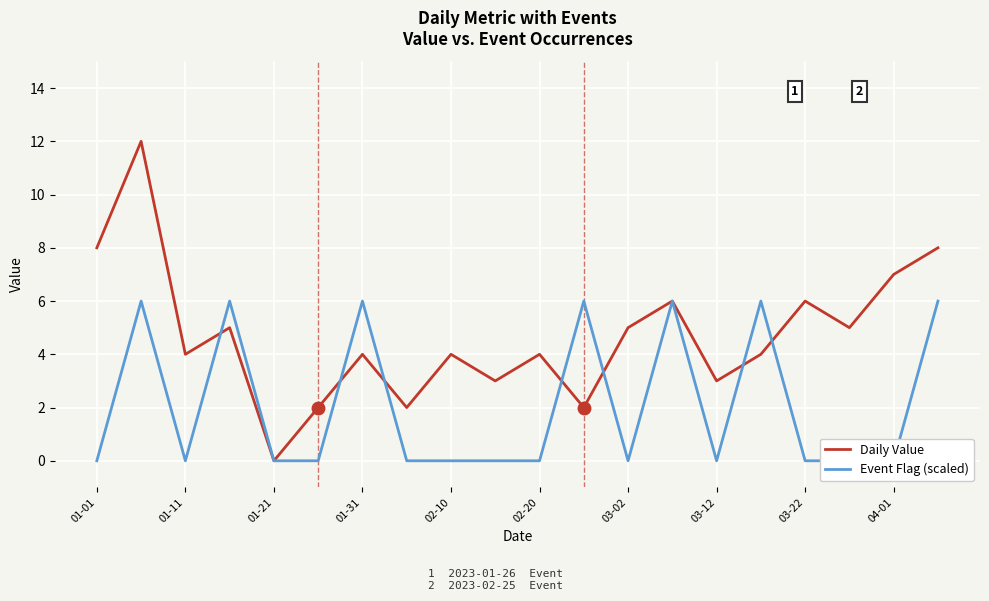

Is it true that Daily Value equals 4 at 02-10?

True